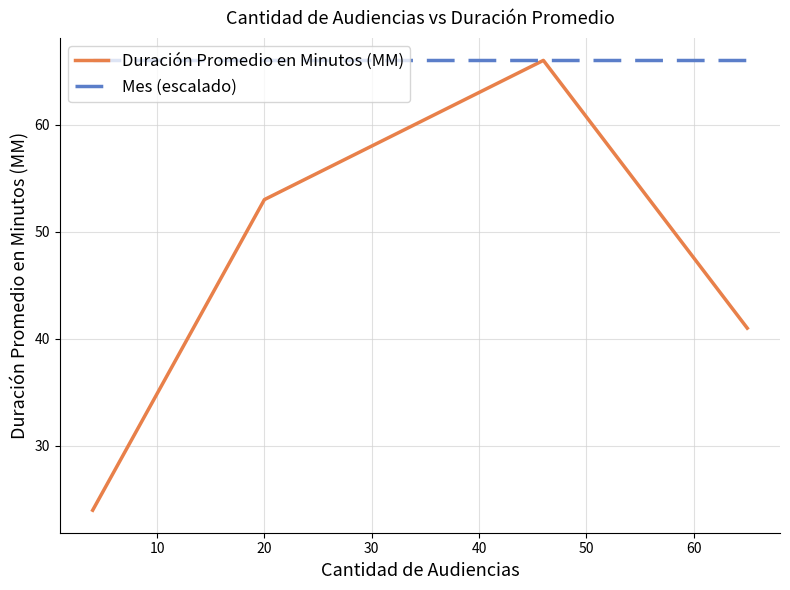

What is the maximum value for Duración Promedio en Minutos (MM)?

66